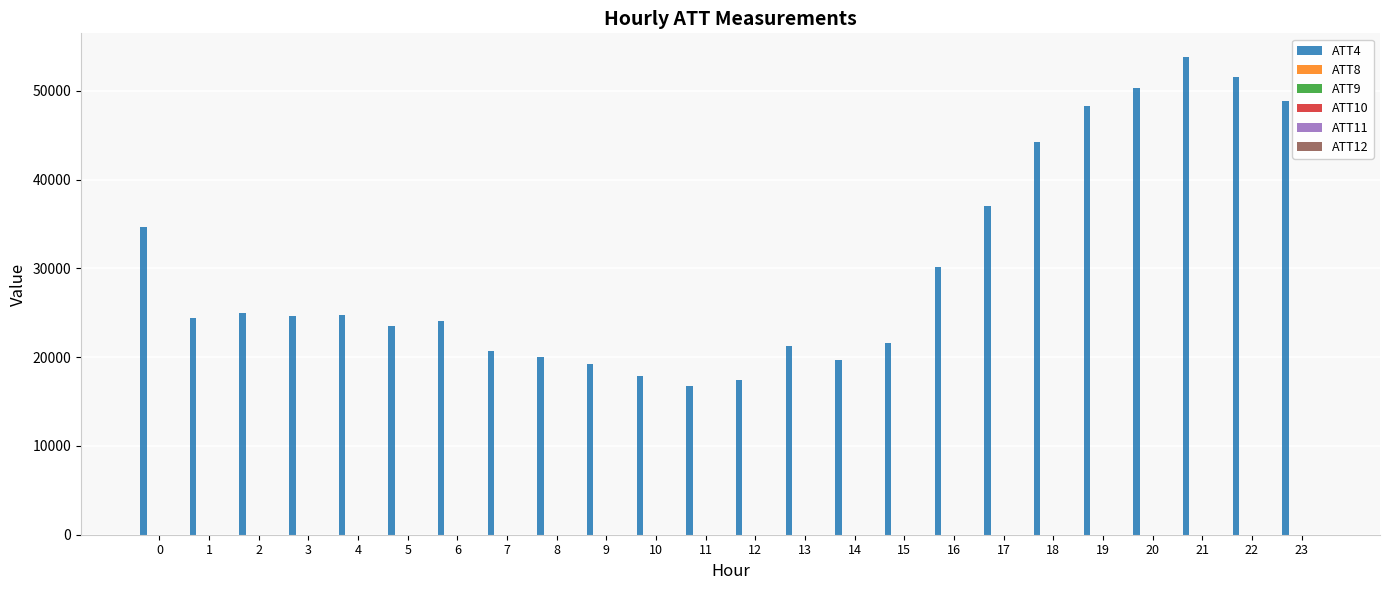

What is the greatest value displayed?

53800.0